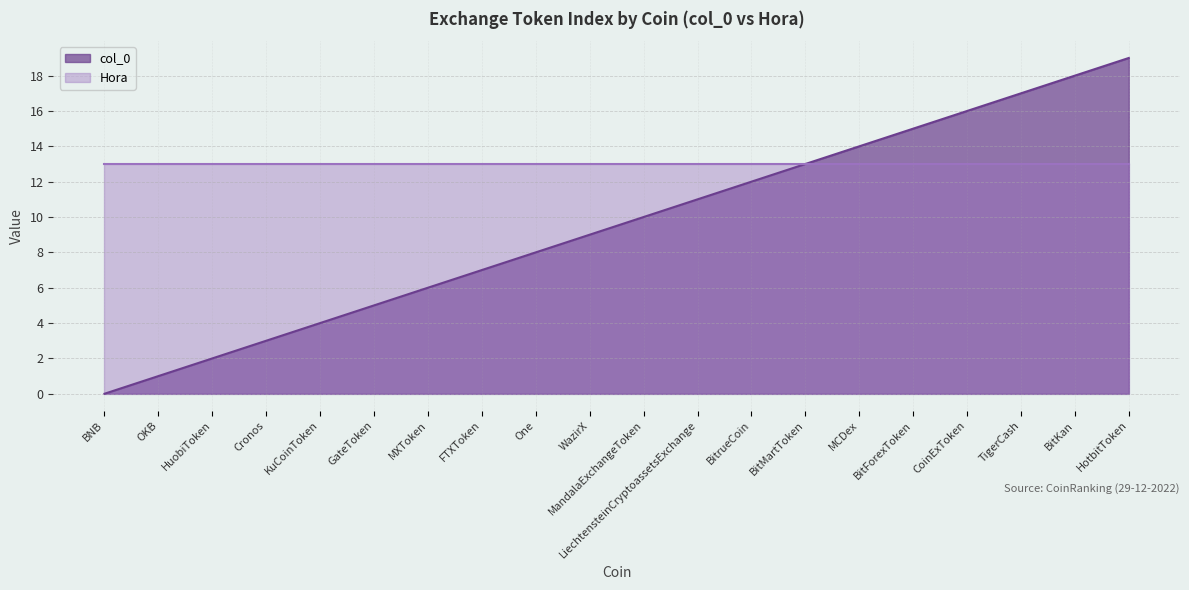

Between MXToken and TigerCash, which is larger?

TigerCash